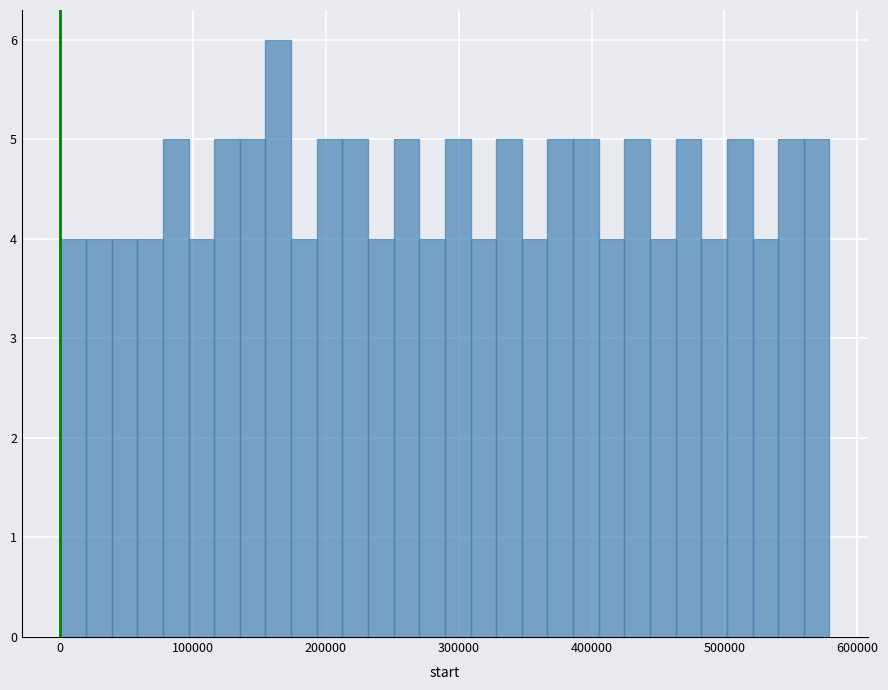

Around what value on the x-axis is the tallest bar? Give the approximate position of its centre, as read against the axis.

160000